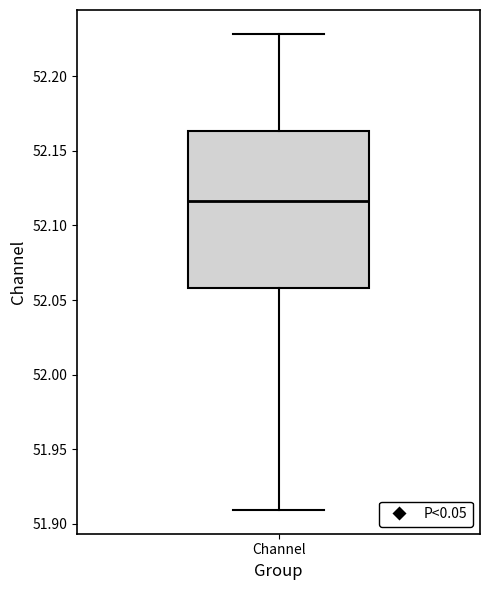

Where does the upper whisker of the box for Channel end on the y-axis? The values are not printed on the chart, so give them approximately, as read against the axis.

52.230